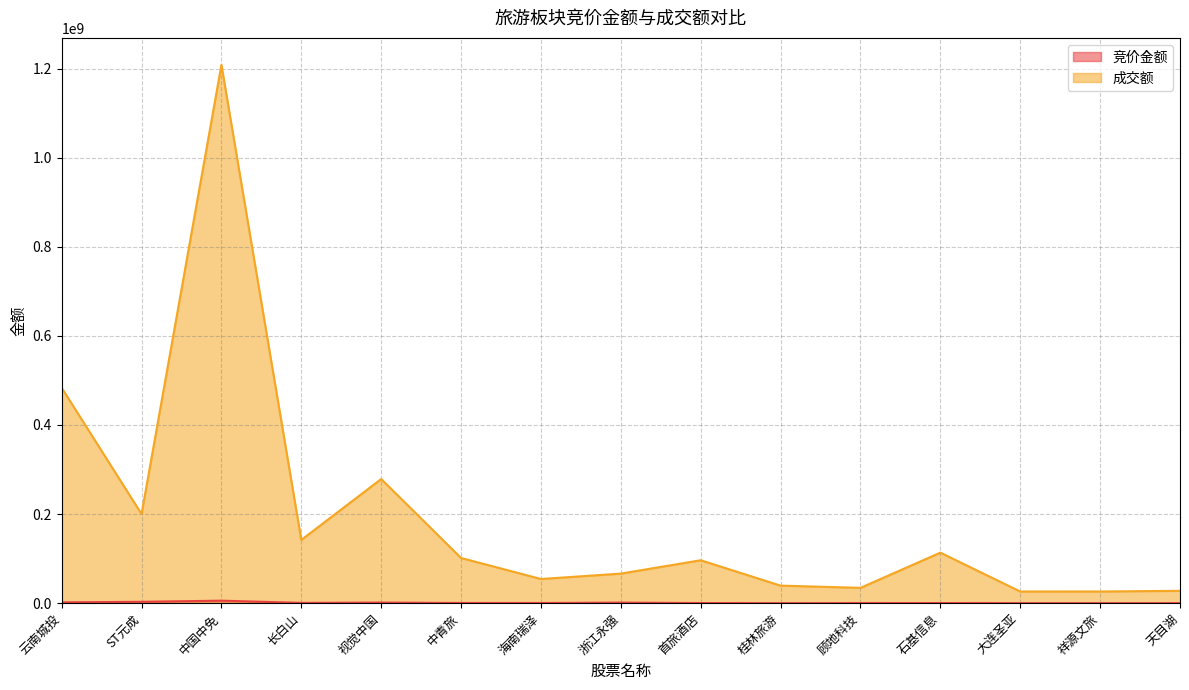

Which category has the highest value in the 成交额 series?

中国中免